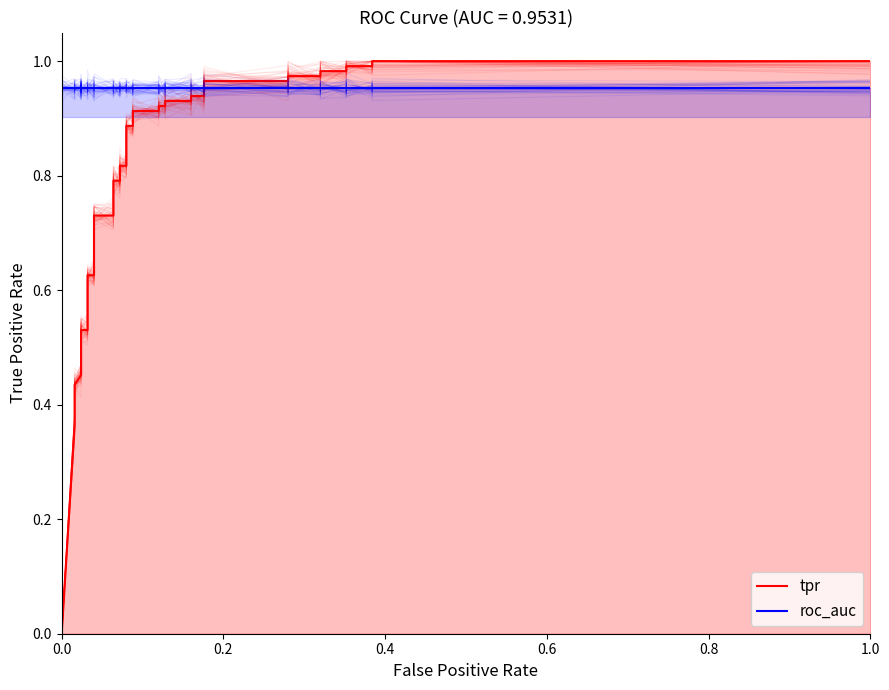

What is the maximum value shown in the chart?

1.0